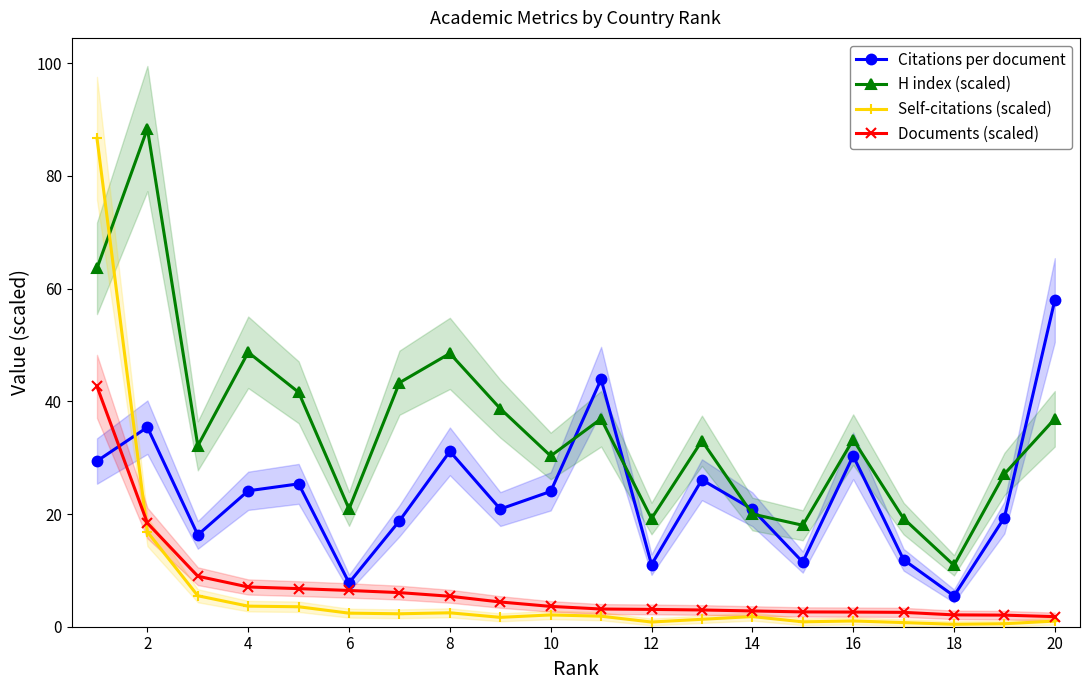

What is the minimum value for H index (scaled)?

10.9